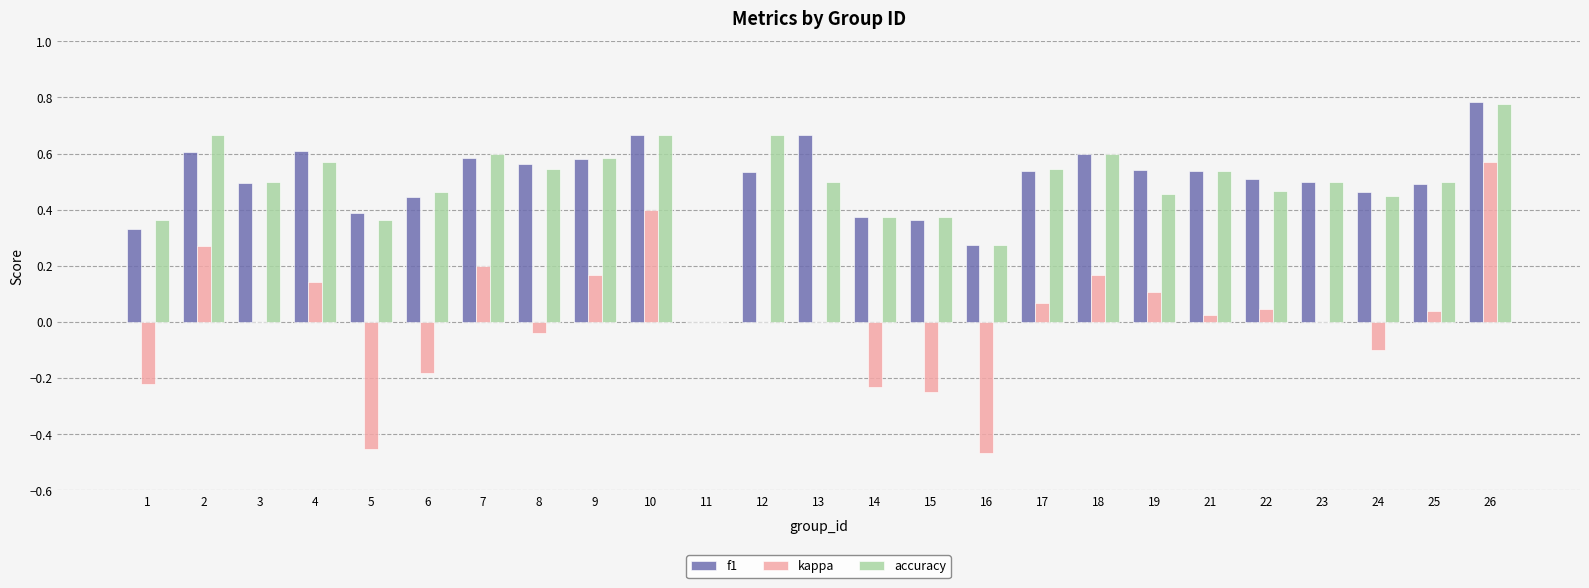

Is the value of accuracy at 16 greater than the value of f1 at 14?

No